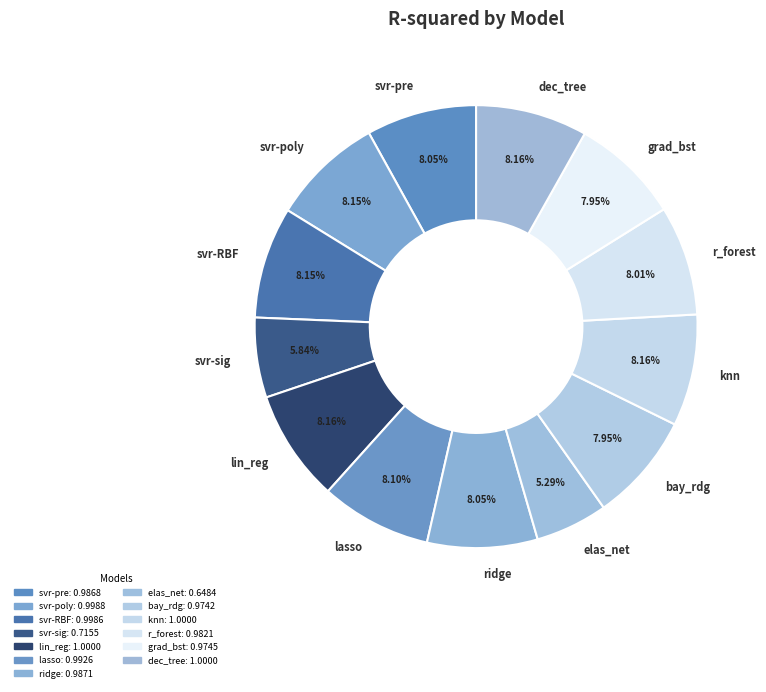

Which has a higher value, ridge or elas_net?

ridge